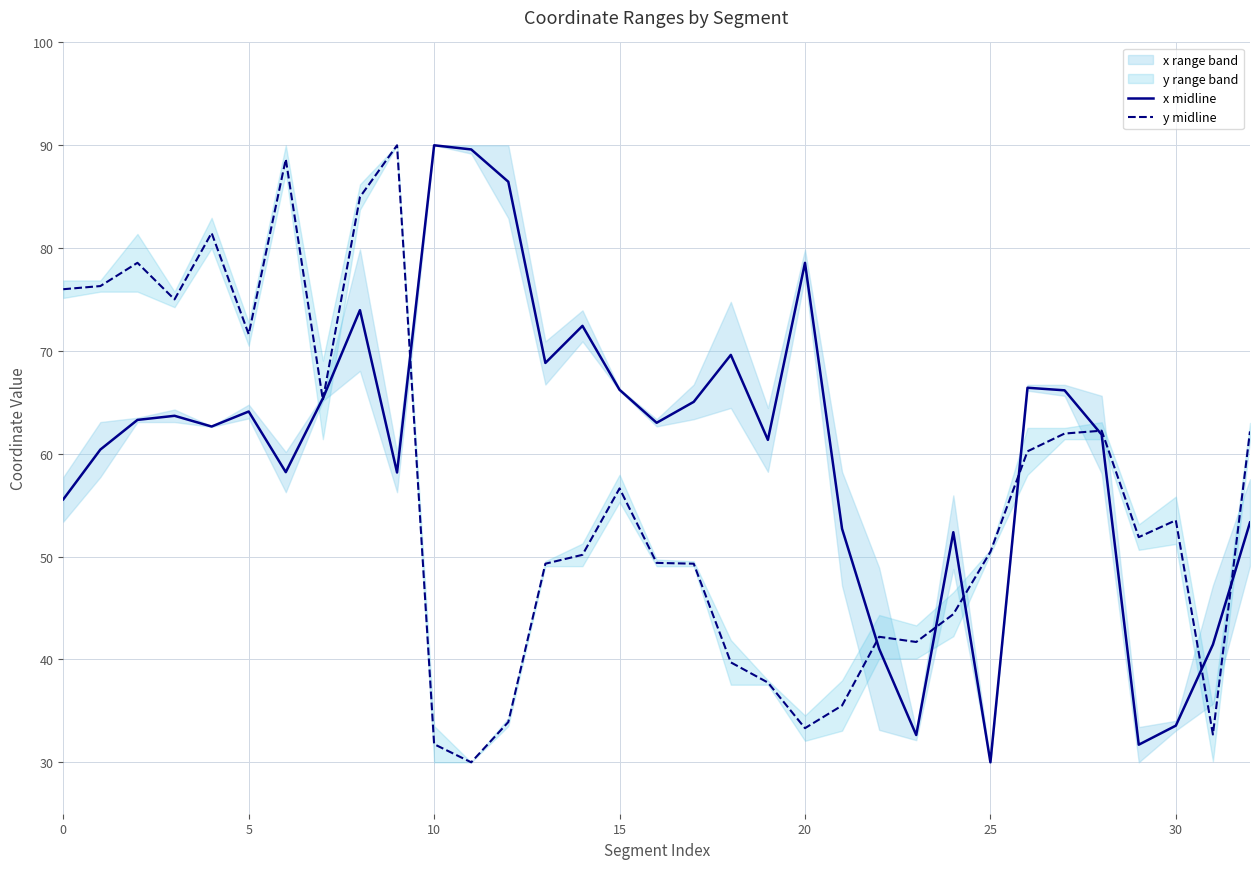

True or false: x midline has a value of 114.9 at 15.

False